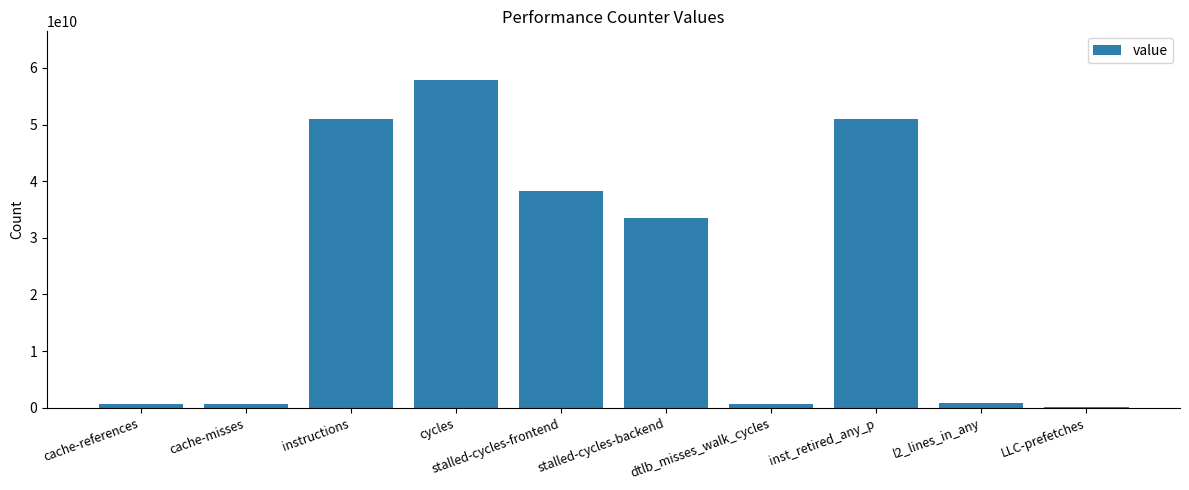

What is the label of the 1st bar from the right?

LLC-prefetches